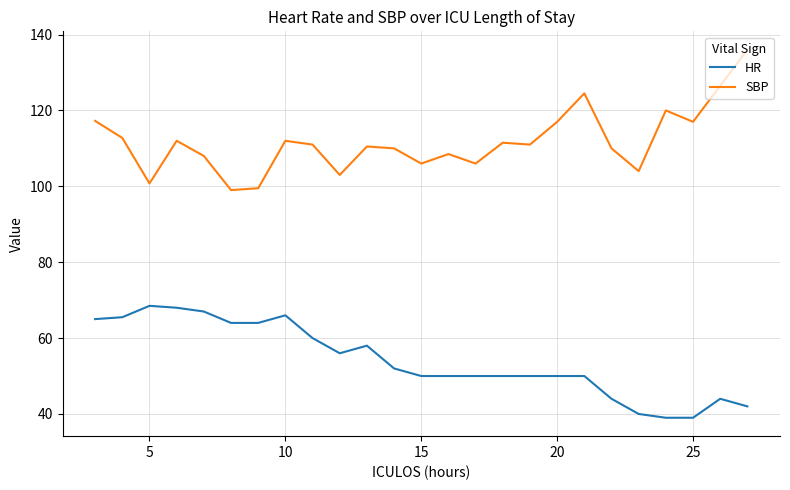

What is the difference between the maximum and minimum values in the SBP series?

37.0